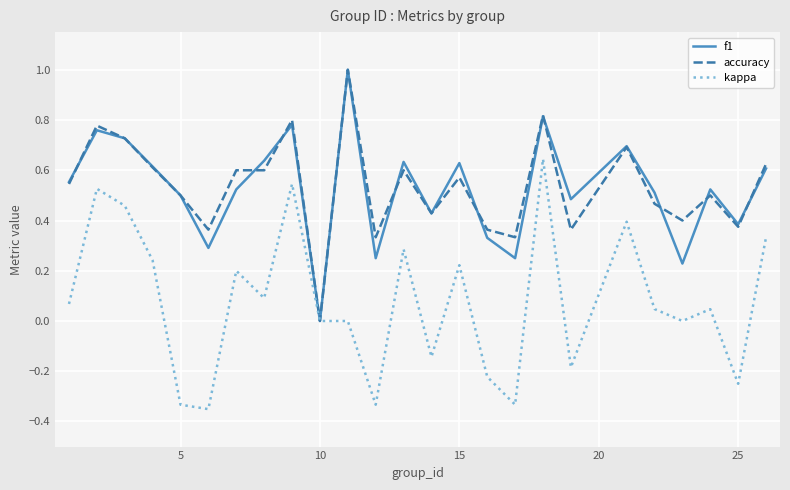

What is the highest value of the f1 series?

1.0